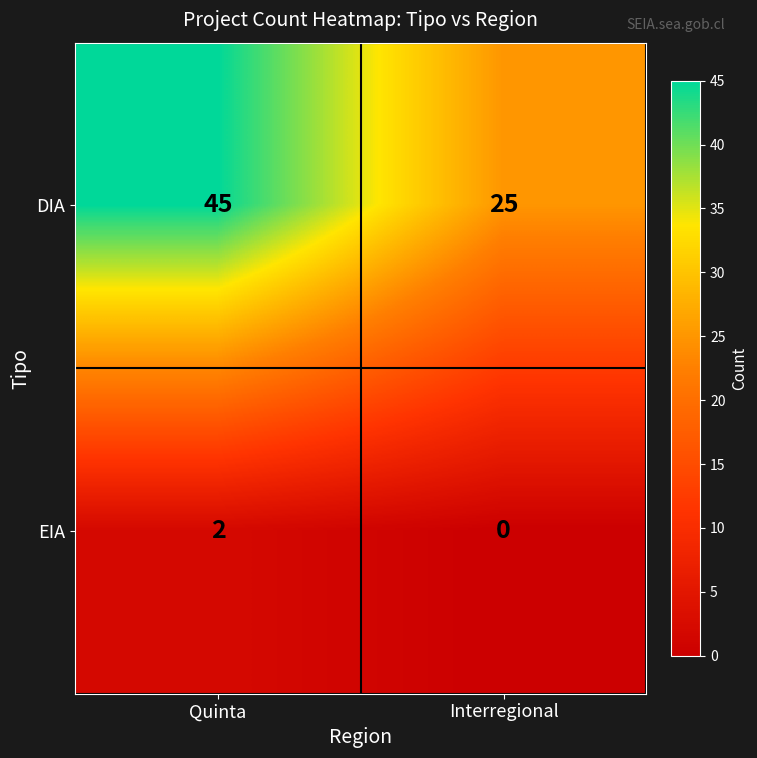

How many values in the EIA series are below 2?

1